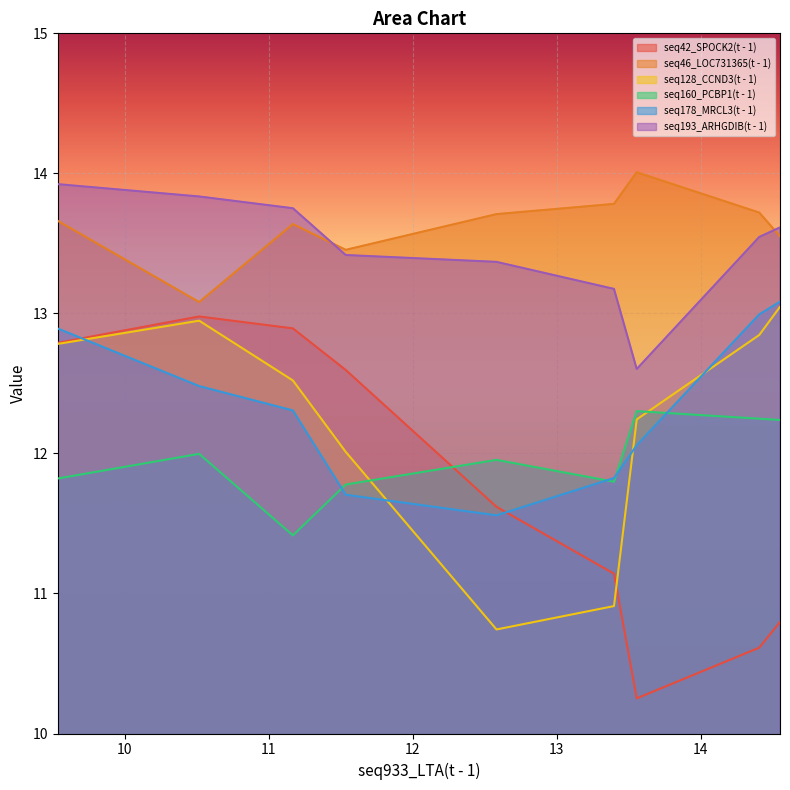

How many lines are shown in the chart?

6